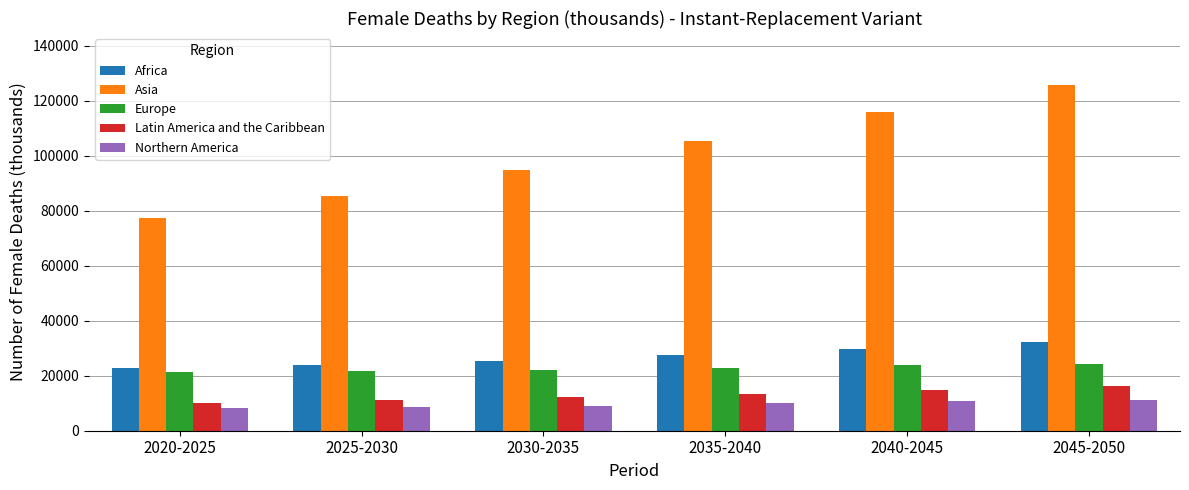

At which category is the sum across all series the highest?

2045-2050